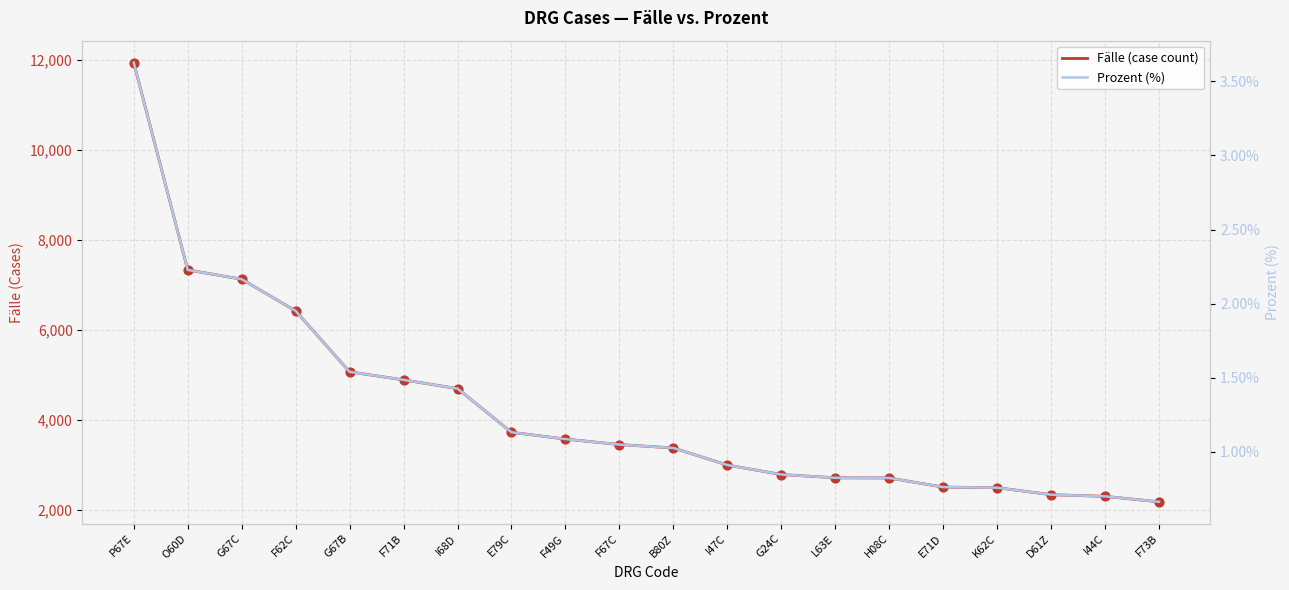

Is the value of Prozent (%) at O60D greater than the value of Fälle (case count) at F49G?

No